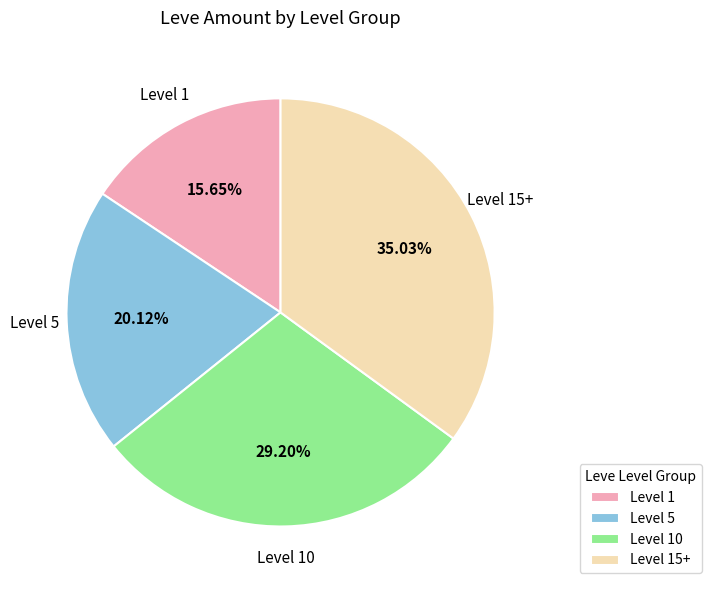

What is the largest slice in the pie chart?

Level 15+